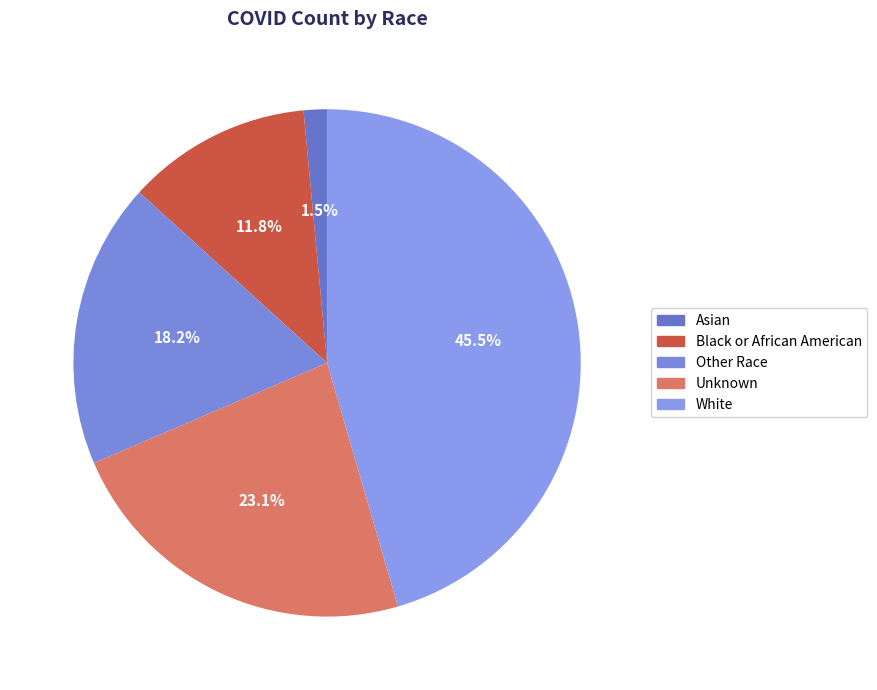

What portion of the pie excludes White?

54.5%